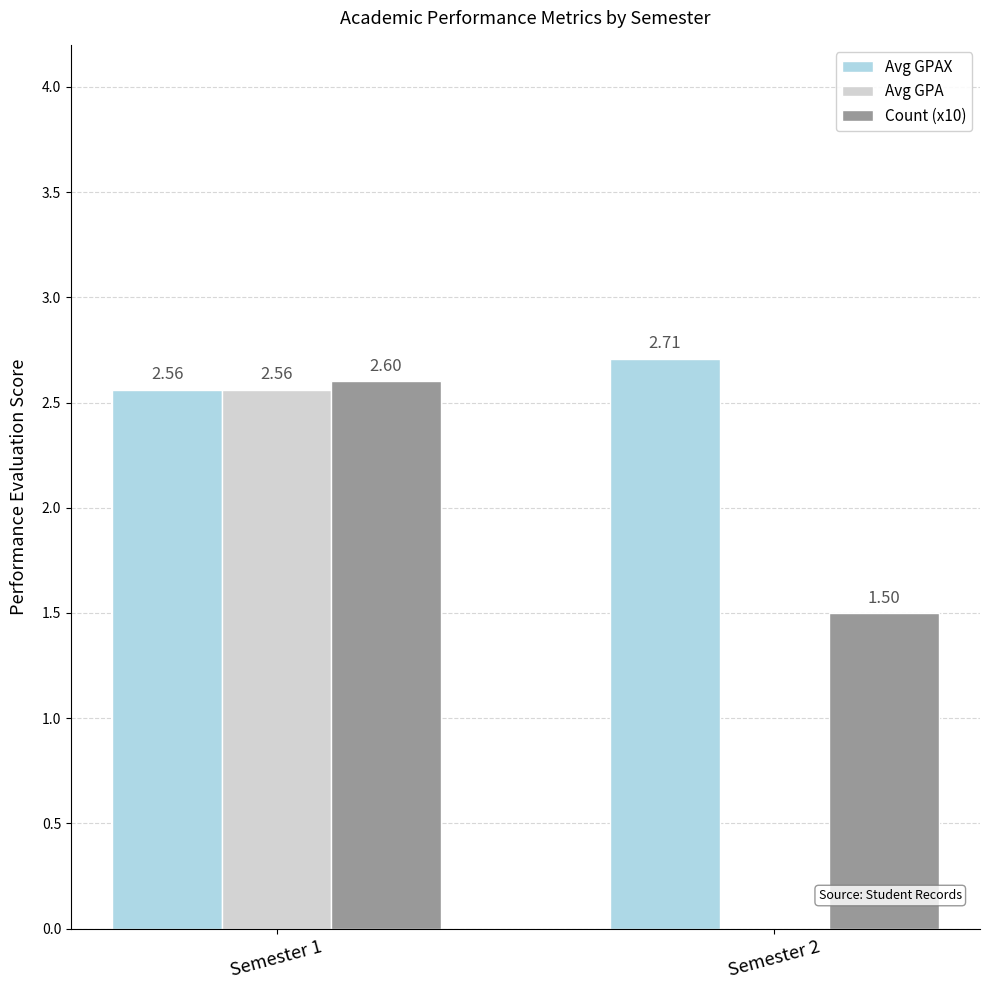

What is the sum of the Count (x10) values at Semester 1 and Semester 2?

4.1